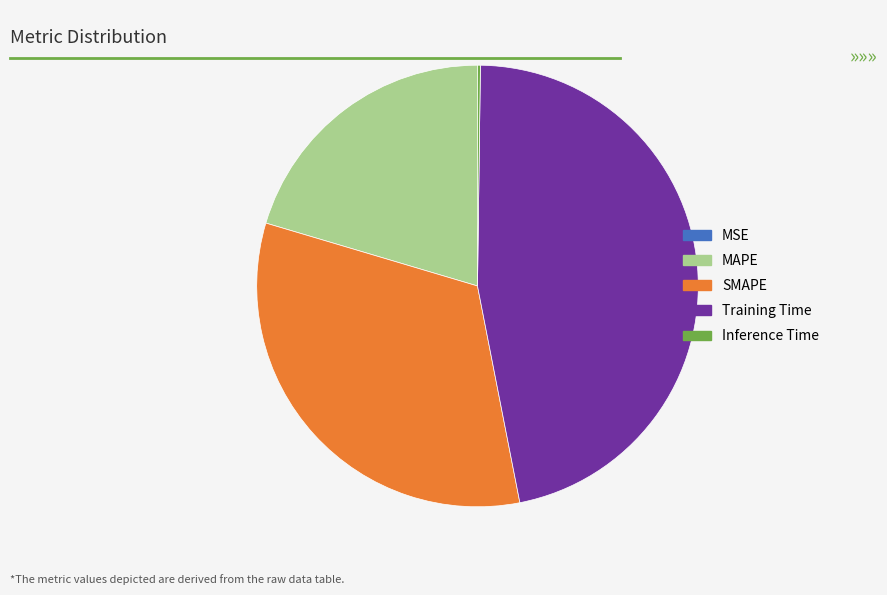

Is there a majority slice in this chart?

No